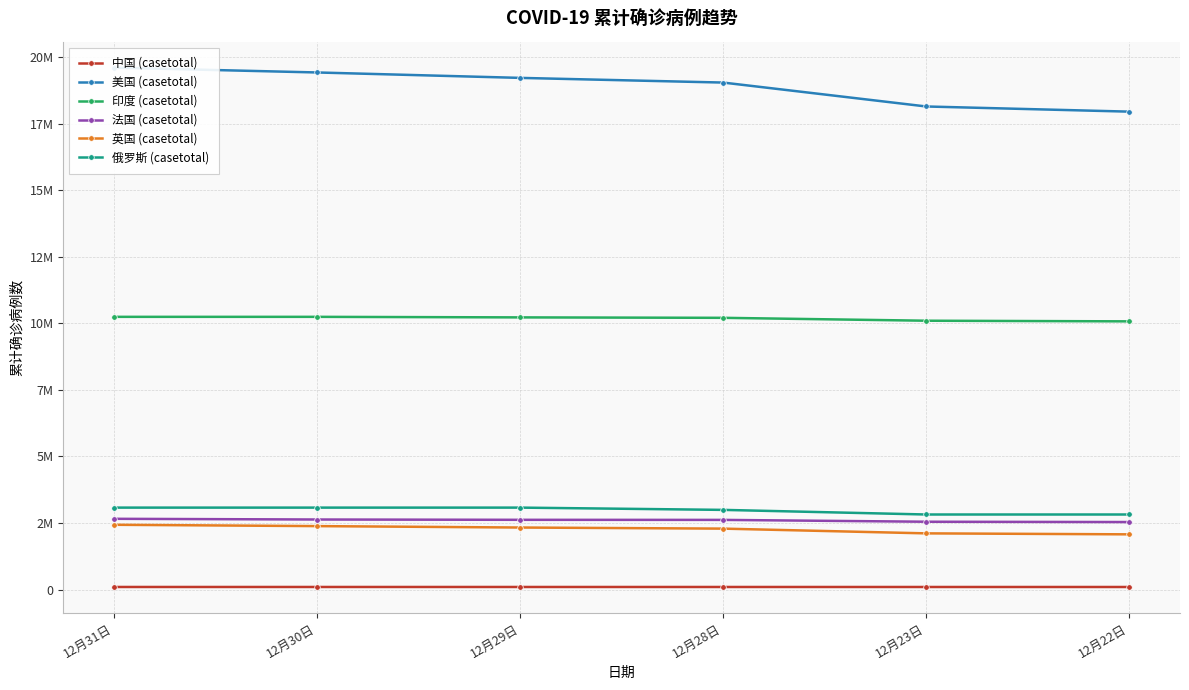

Which series has the largest total across all categories?

美国 (casetotal)